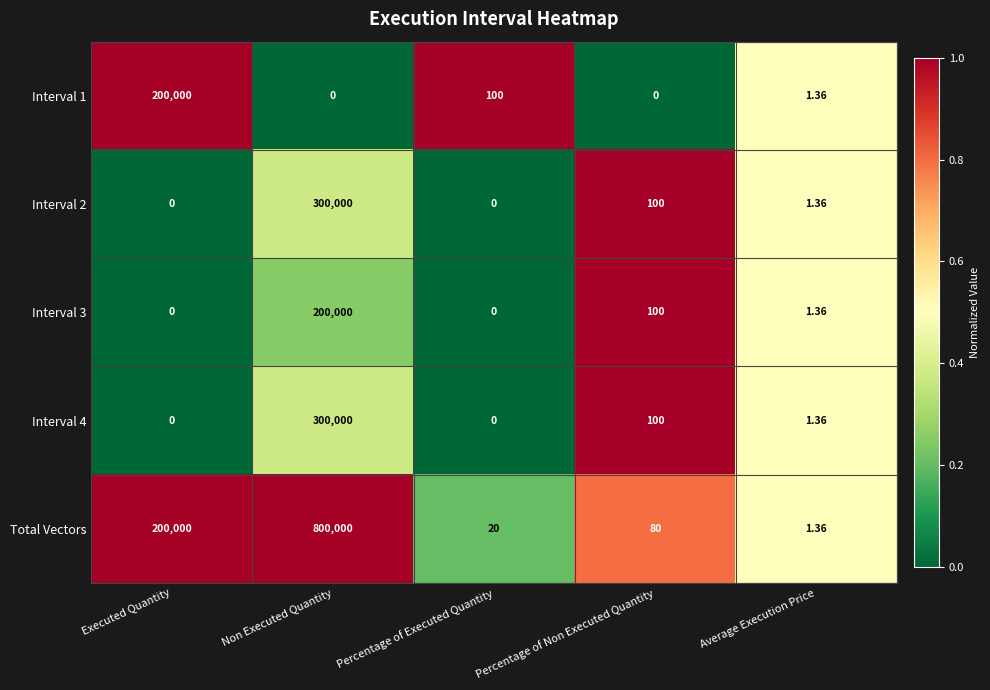

Which series has the largest range (max minus min)?

Total Vectors